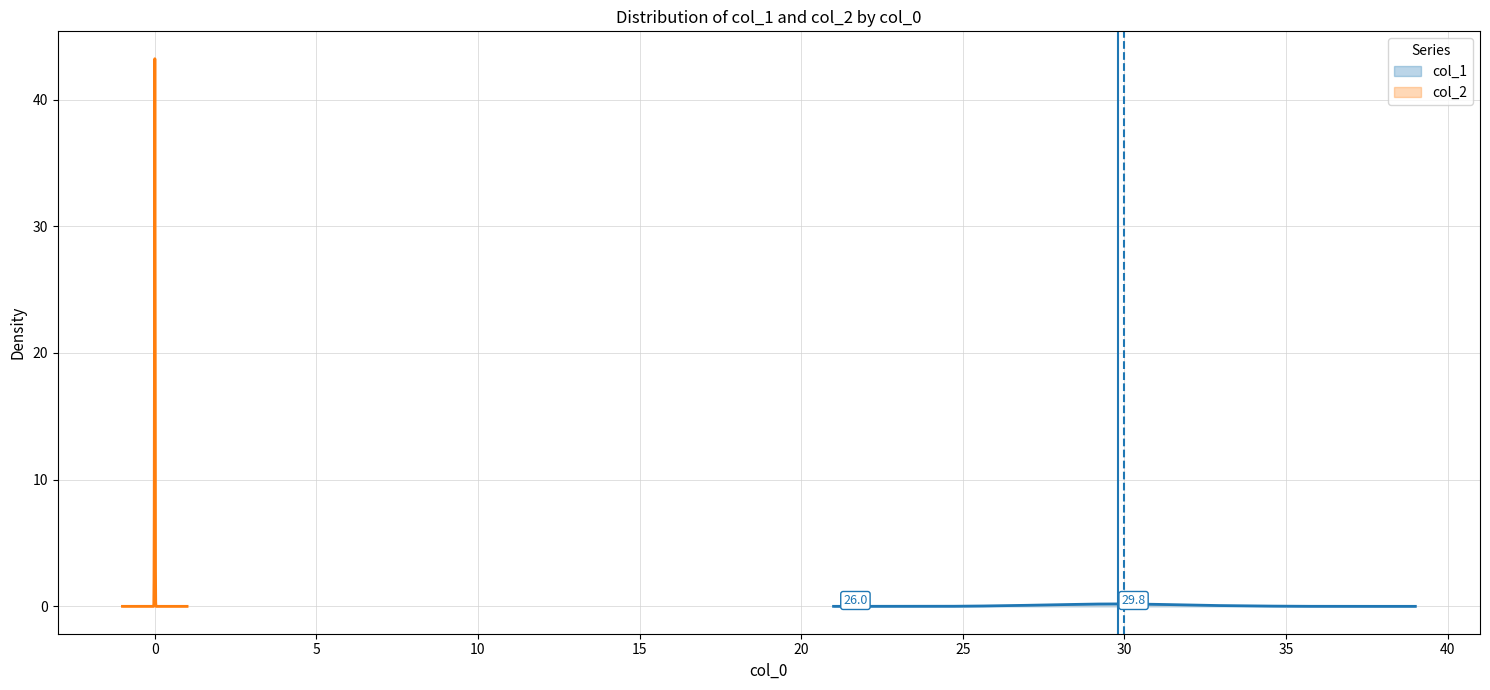

How many lines are shown in the chart?

2